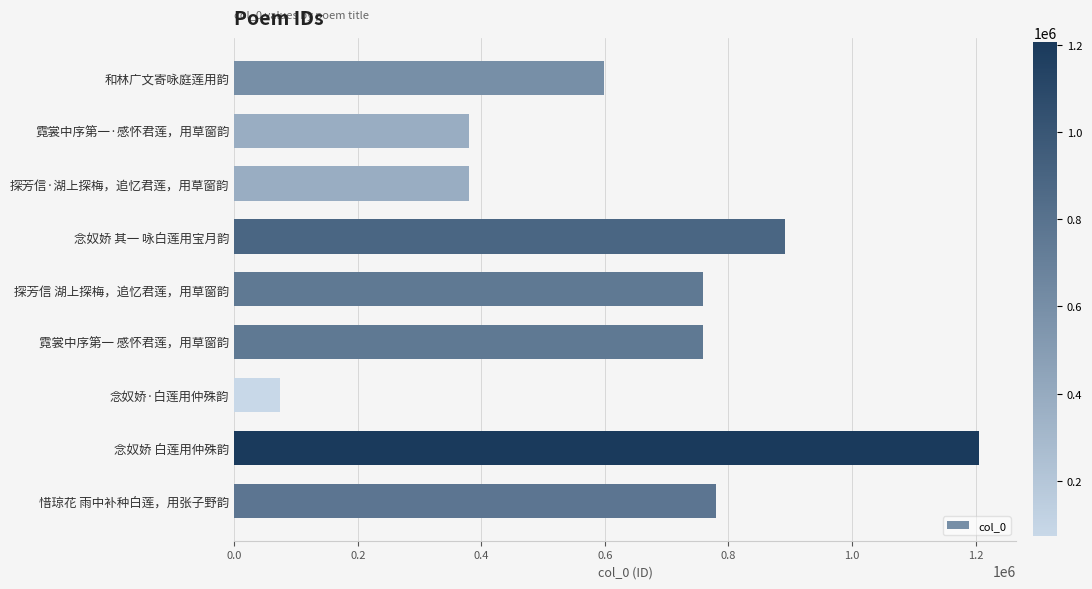

Are the bars grouped side by side (vs. stacked)?

No